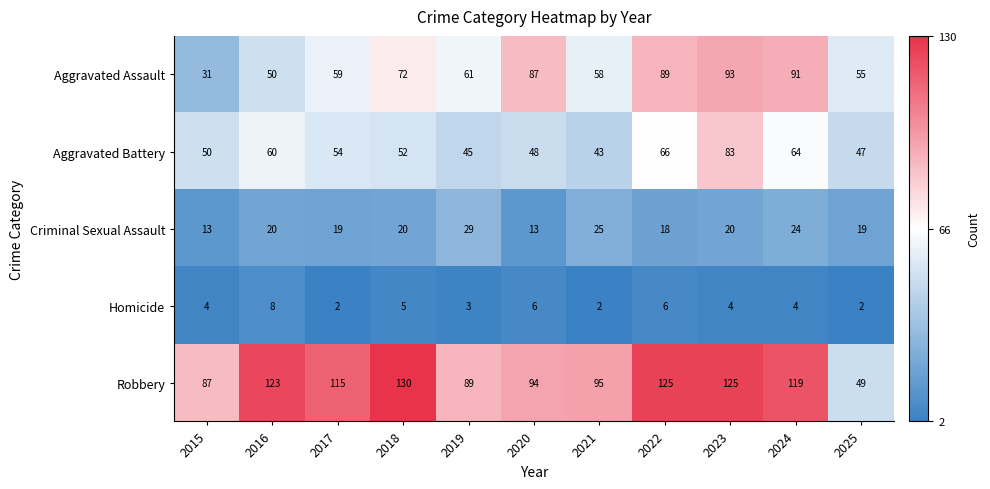

The value of Criminal Sexual Assault at 2016 is 11. True or false?

False